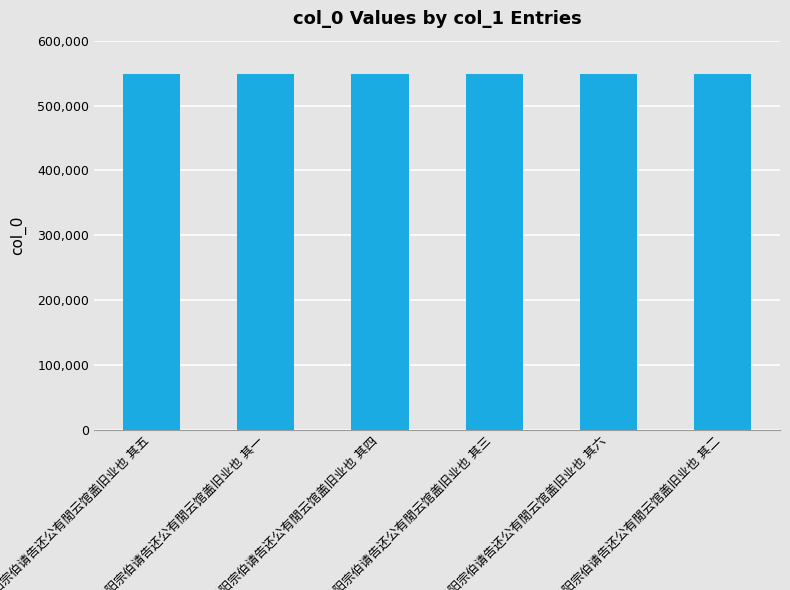

What is the maximum value shown in the chart?

548703